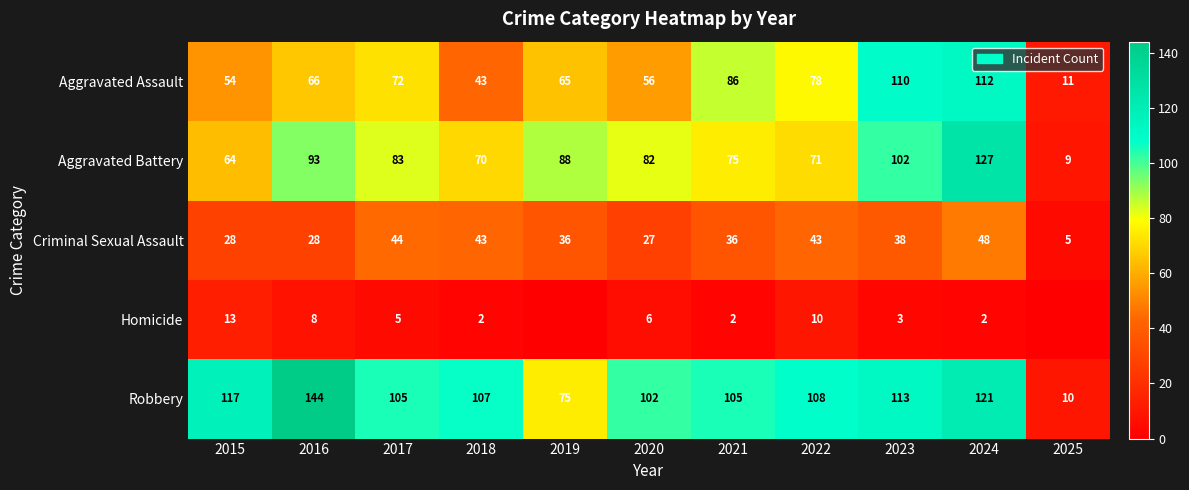

Is the value of Criminal Sexual Assault at 2018 greater than the value of Aggravated Assault at 2016?

No